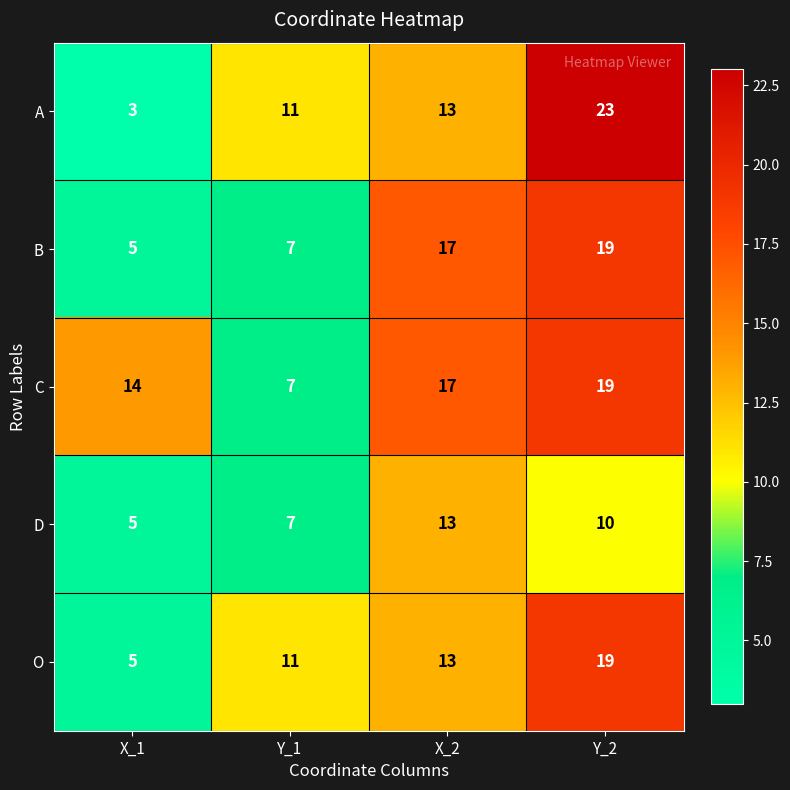

At which label is C closest to 13?

X_1